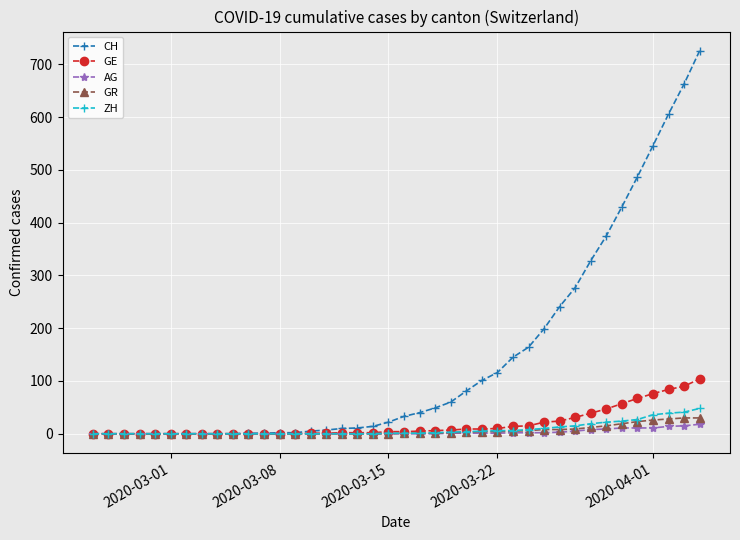

At how many categories does at least one series exceed 577?

3